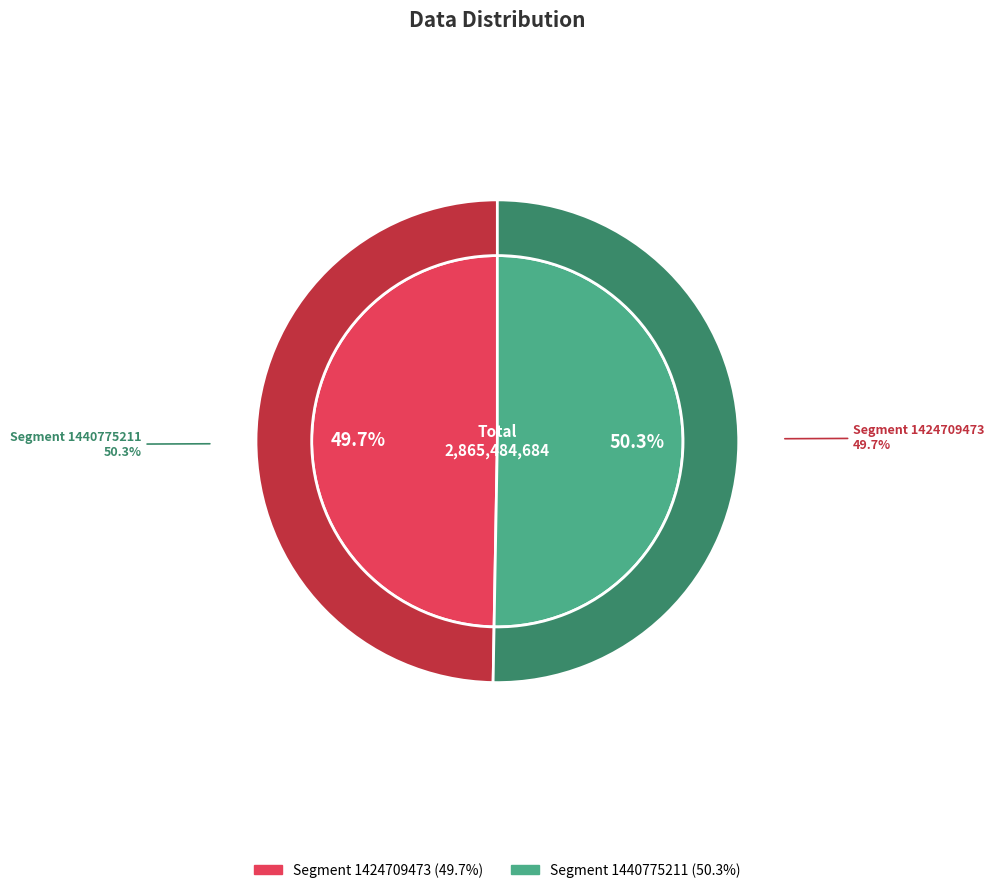

Count the number of slices in the pie.

2